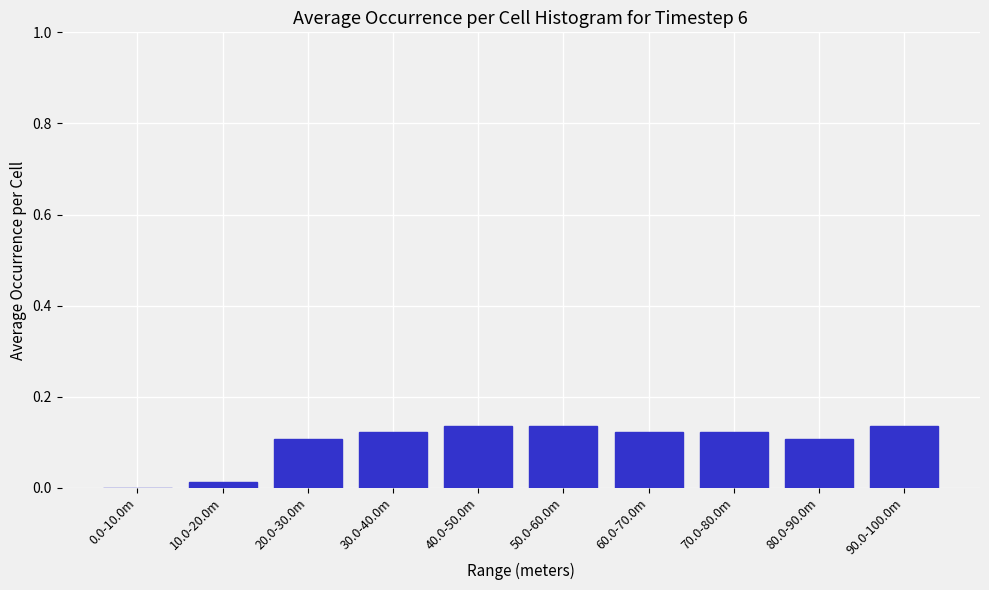

Which has a higher value, 90.0-100.0m or 80.0-90.0m?

90.0-100.0m